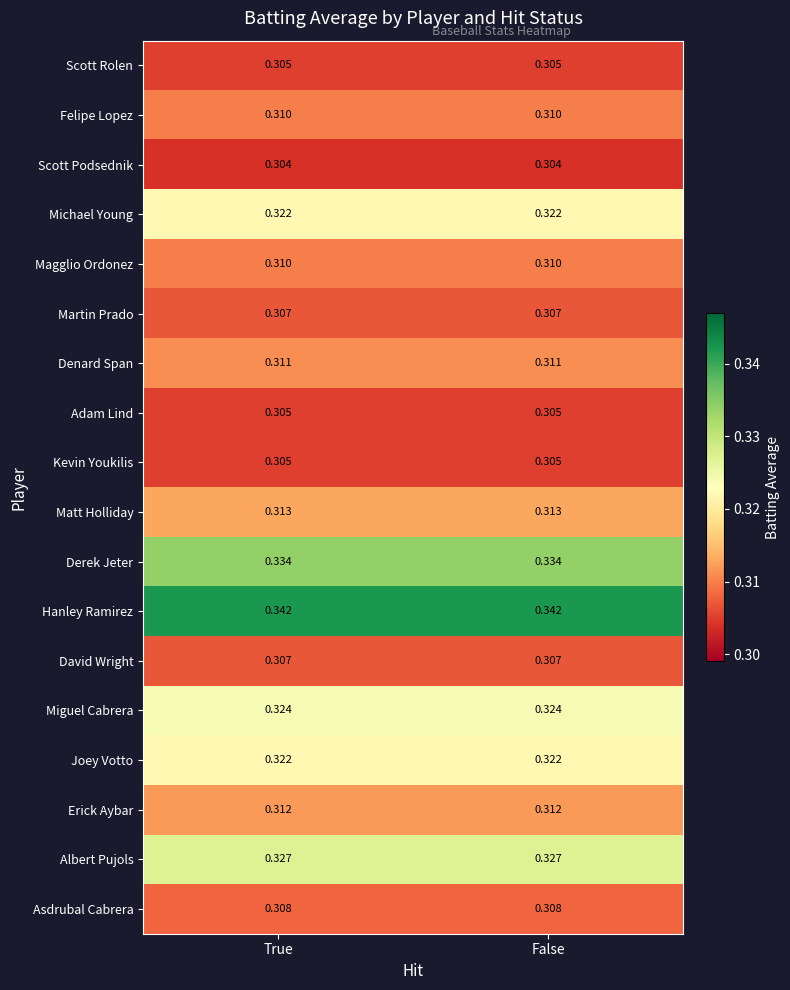

Which series has the largest total across all categories?

Hanley Ramirez